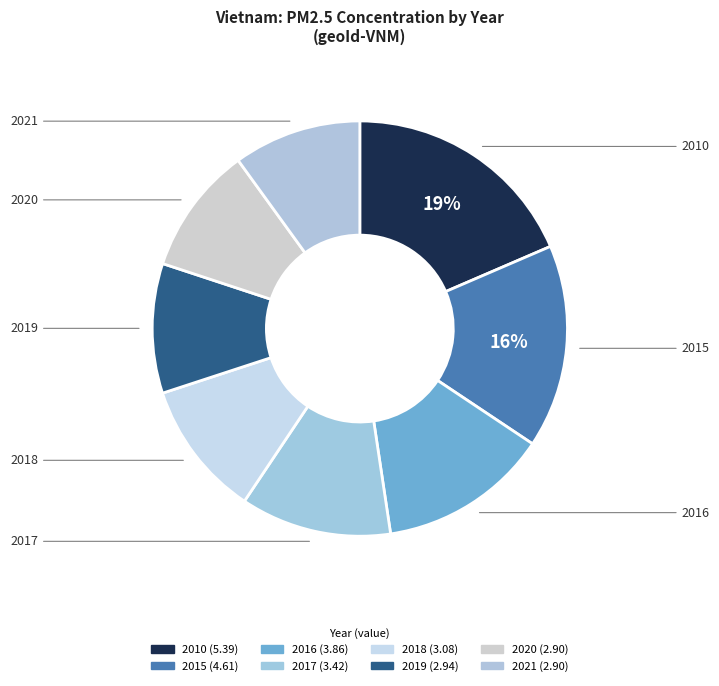

What is the ratio of the value at 2021 to the value at 2020?

1.0